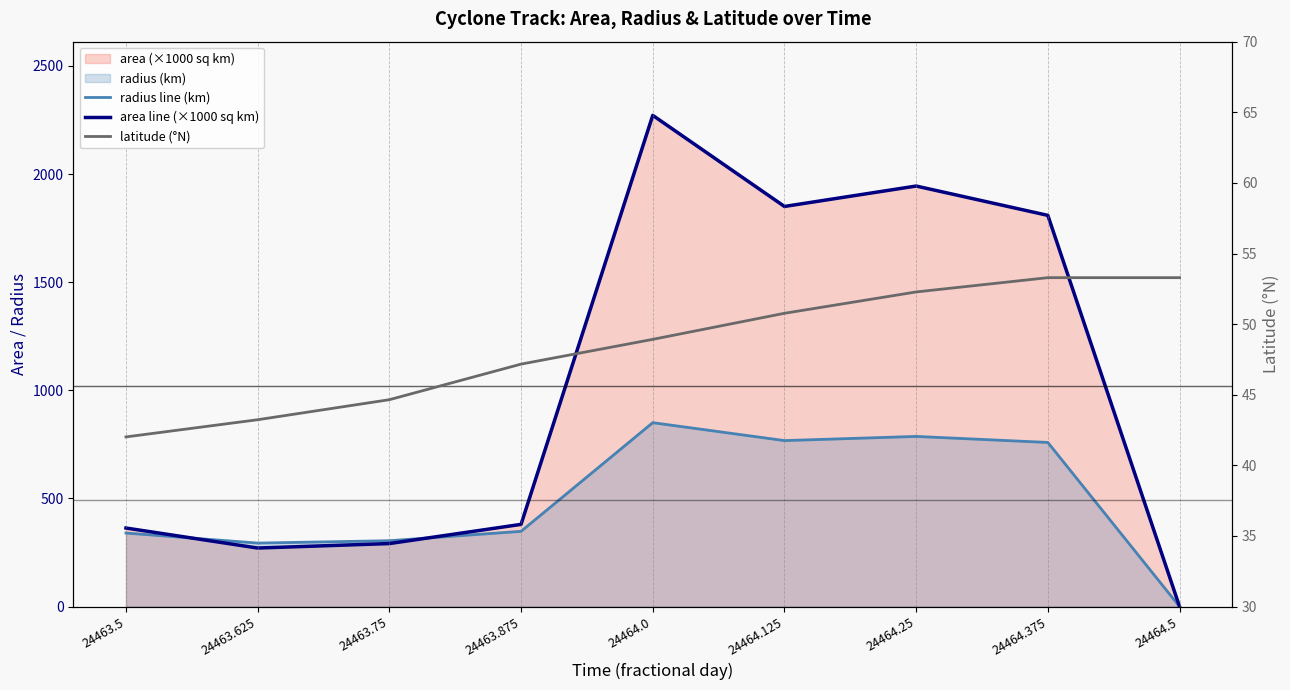

Reading left to right, what are all the values shown in this chart?

radius line (km): 24463.5=340.0	24463.625=293.5	24463.75=304.5	24463.875=347.8	24464.0=850.3	24464.125=767.4	24464.25=786.7	24464.375=758.8	24464.5=0.0
area line (×1000 sq km): 24463.5=363.1	24463.625=270.6	24463.75=291.2	24463.875=380.0	24464.0=2271.2	24464.125=1850.0	24464.25=1944.4	24464.375=1808.8	24464.5=0.0
latitude (°N): 24463.5=42.0	24463.625=43.2	24463.75=44.6	24463.875=47.2	24464.0=48.9	24464.125=50.8	24464.25=52.3	24464.375=53.3	24464.5=53.3